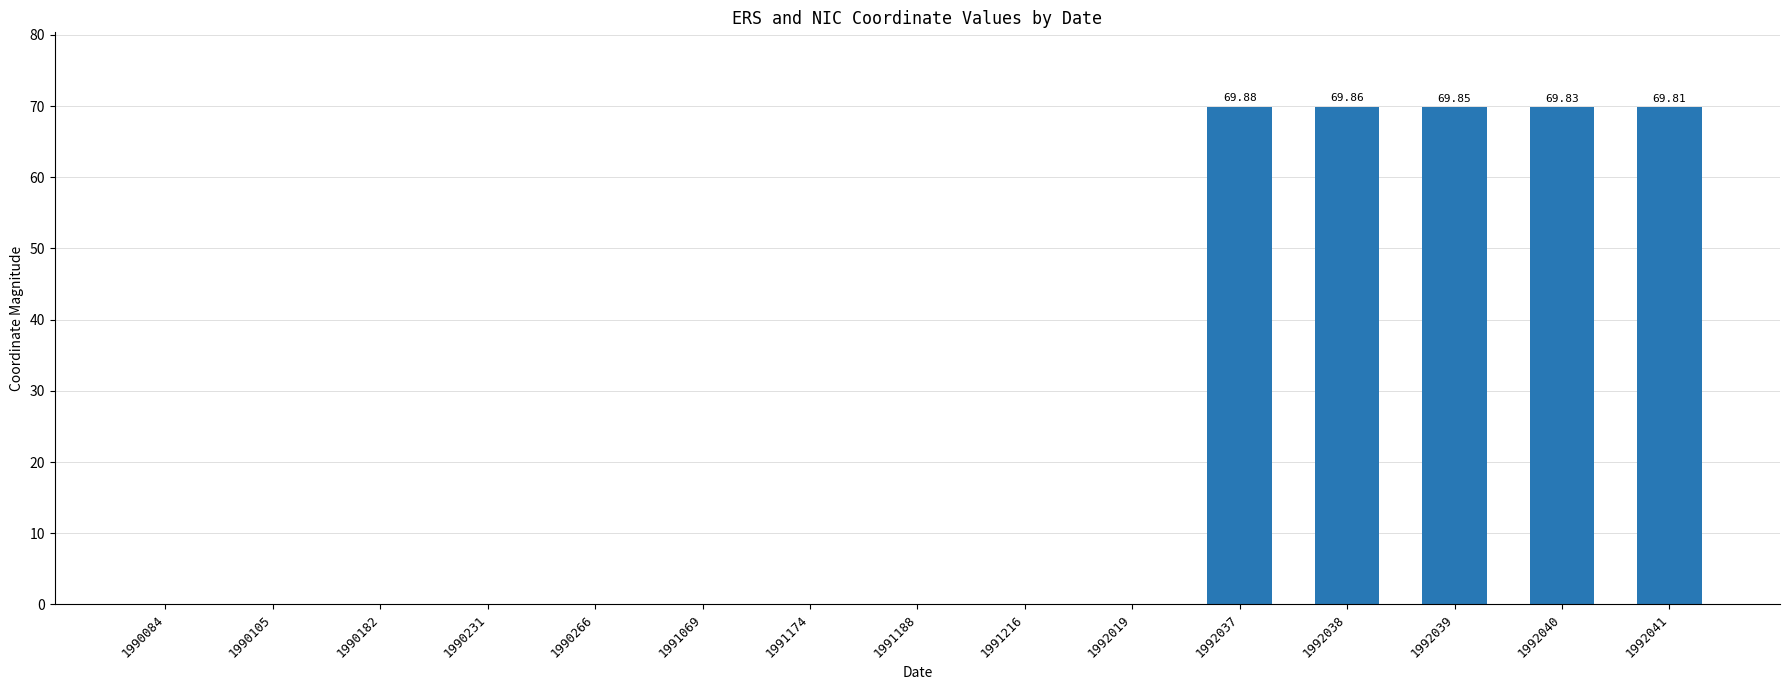

What is the sum of all values?

349.2